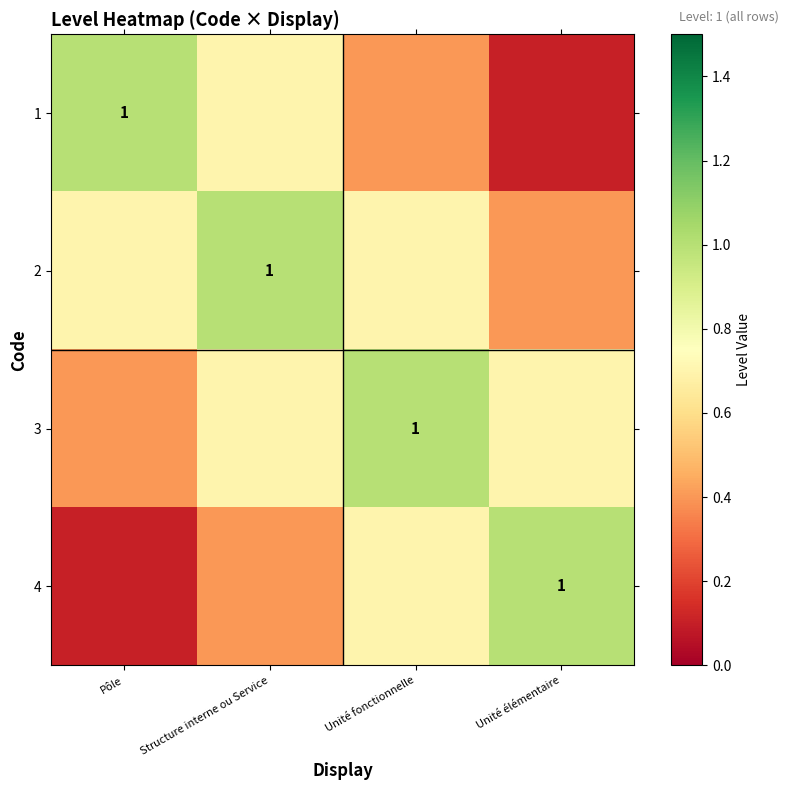

What is the minimum value for 1?

0.1